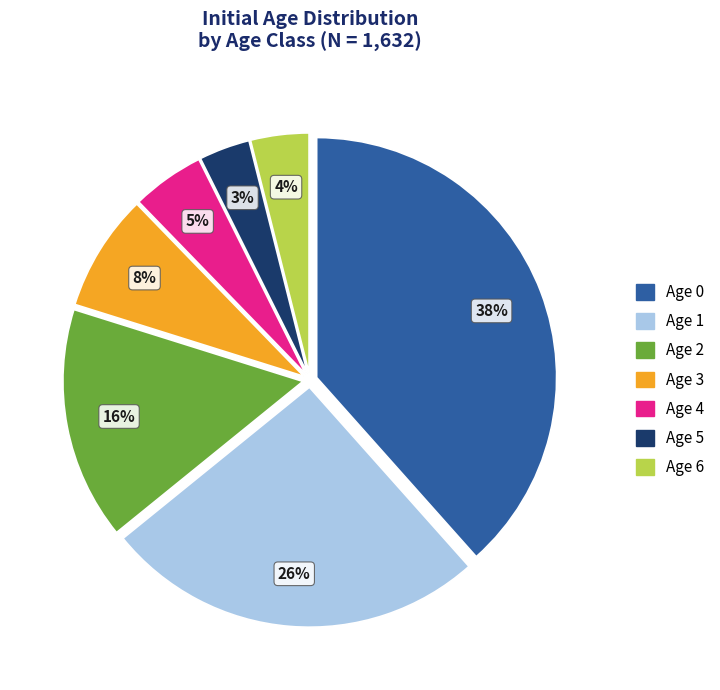

Is there a majority slice in this chart?

No